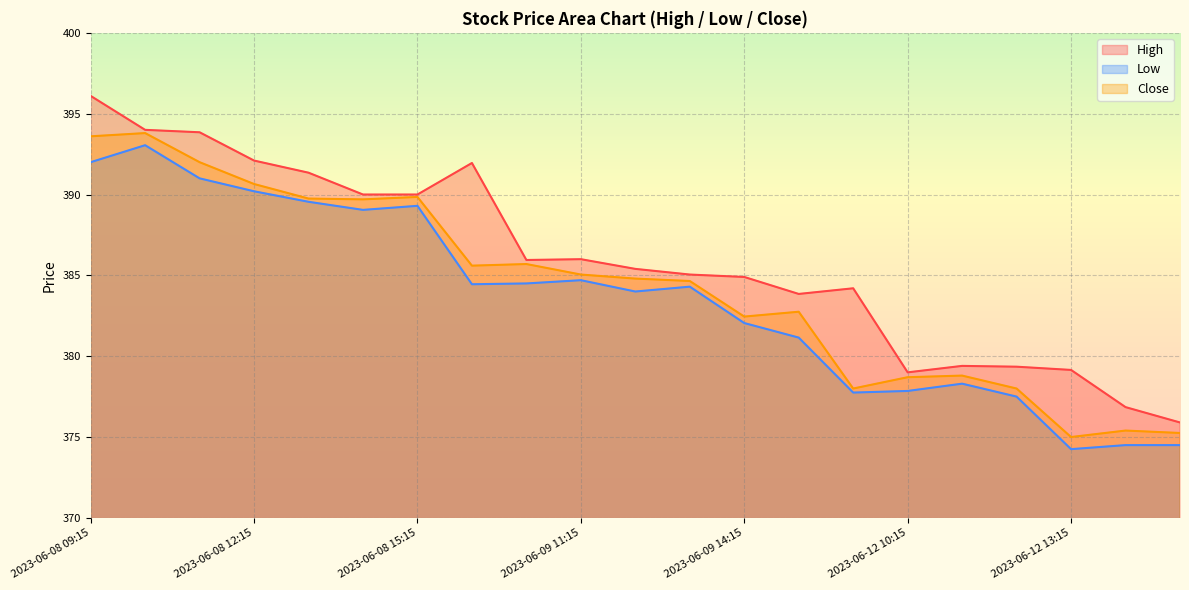

What is the sum of the Low values at 2023-06-08 15:15 and 2023-06-12 10:15?

767.1